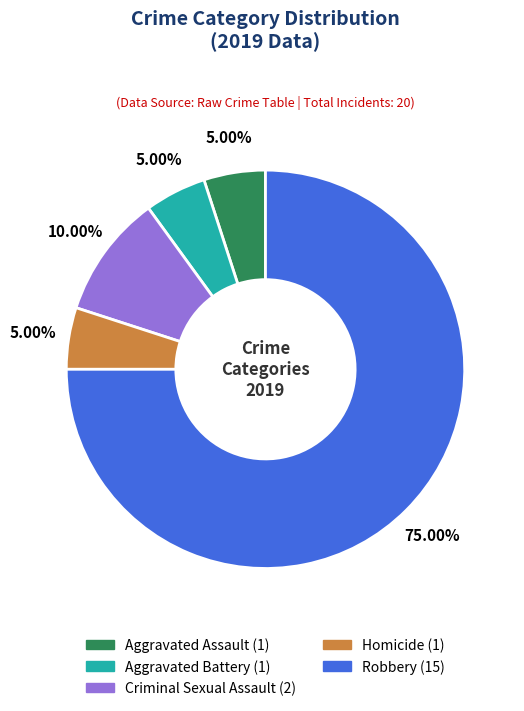

To the nearest percent, what percentage of the pie is Aggravated Battery?

5%